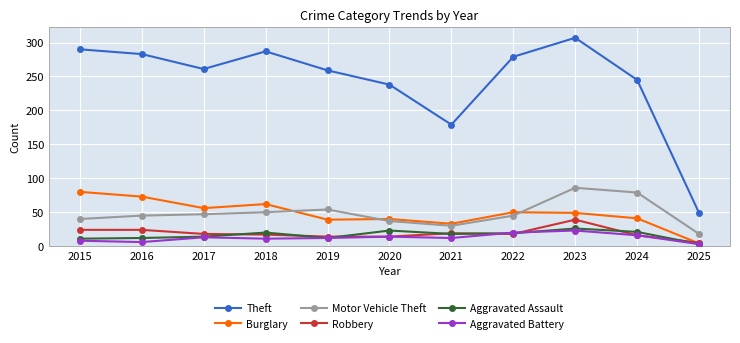

What is the value of the Theft point at the 2nd from the left?

283